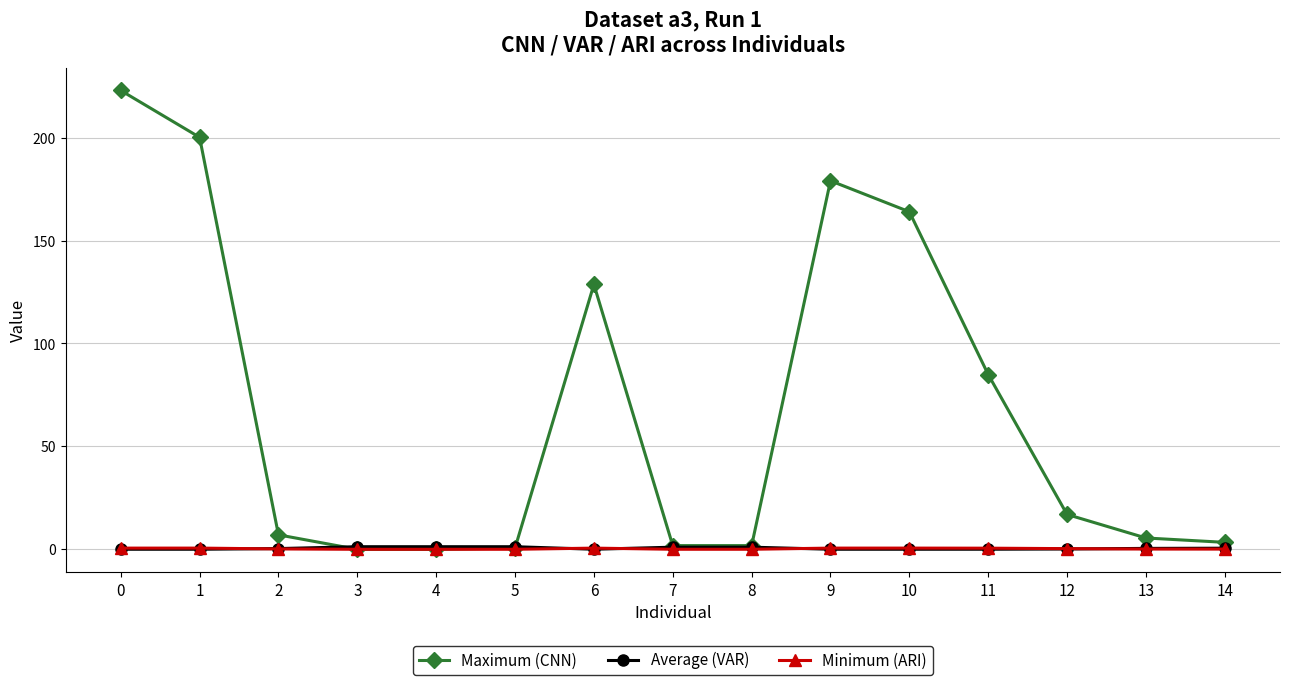

What is the greatest value displayed?

222.9